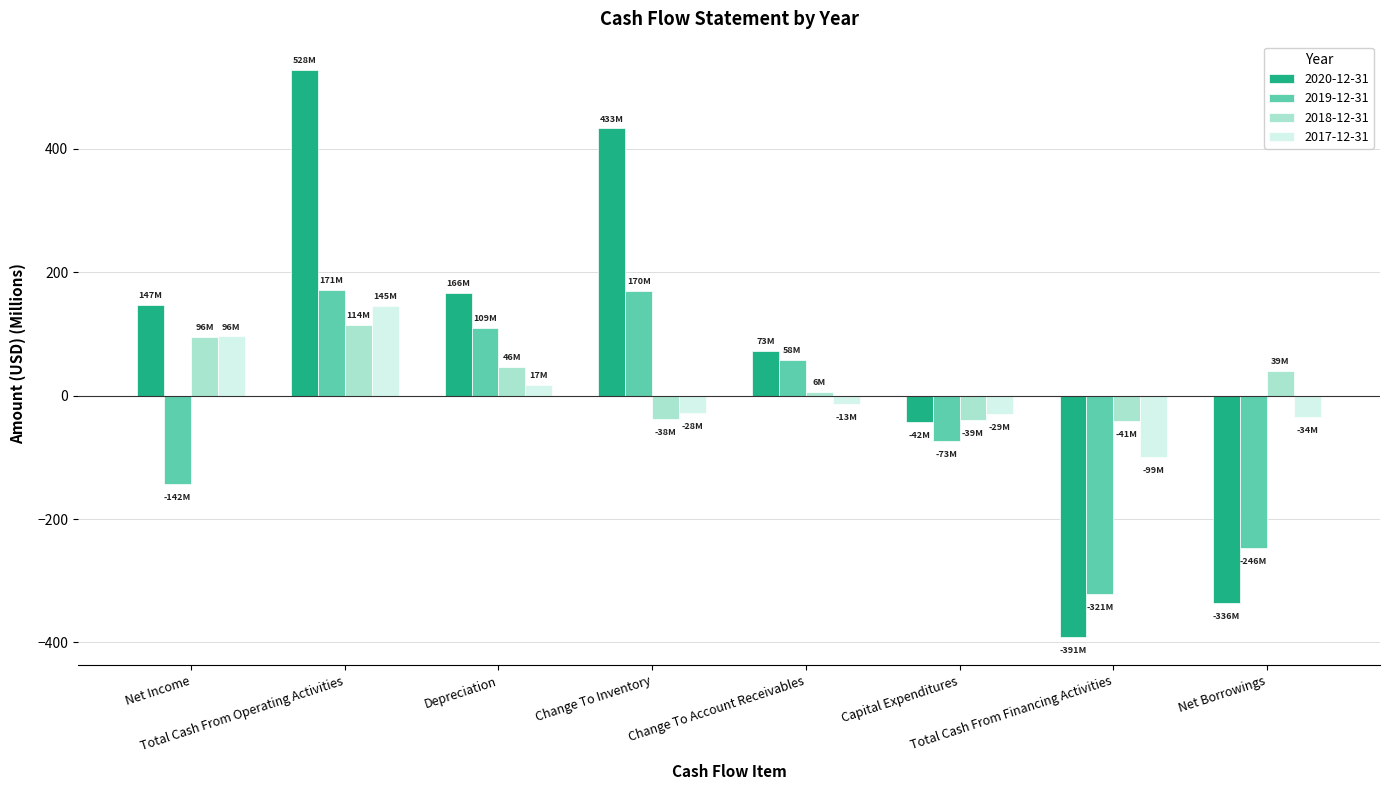

What is the minimum value shown in the chart?

-390.9